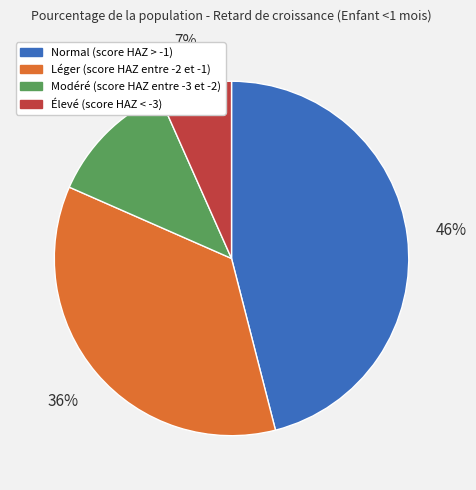

Does Normal (score HAZ > -1) represent more than half of the total?

No